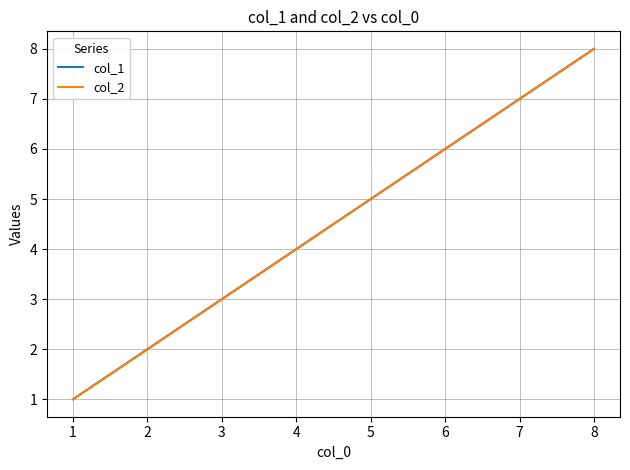

Does the chart display data point markers on the line(s)?

No